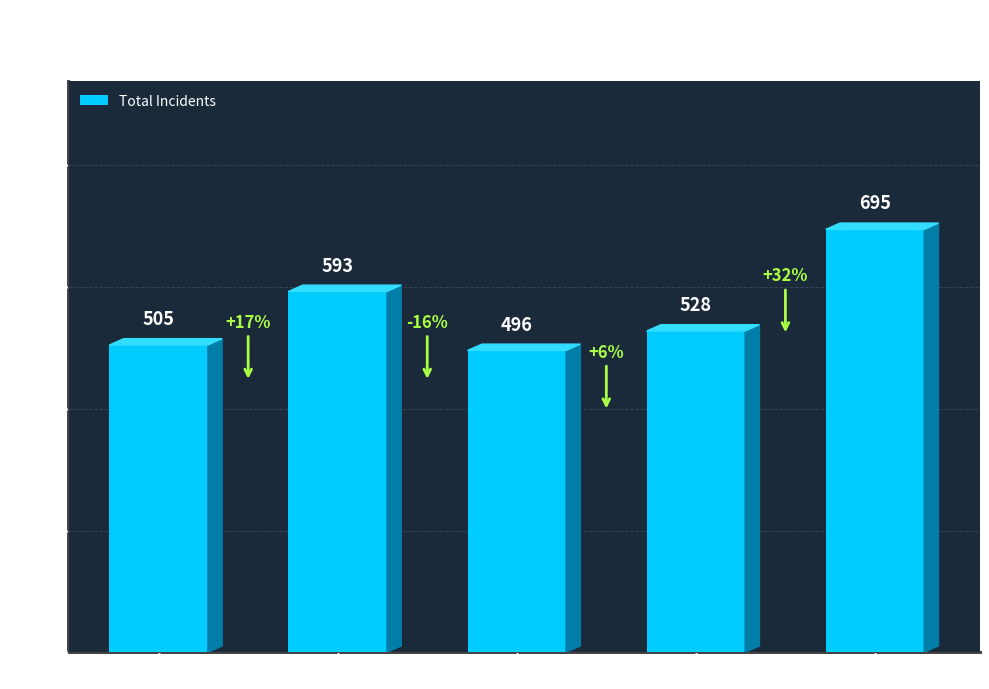

What is the change in value from 2015 to 2024?

+190